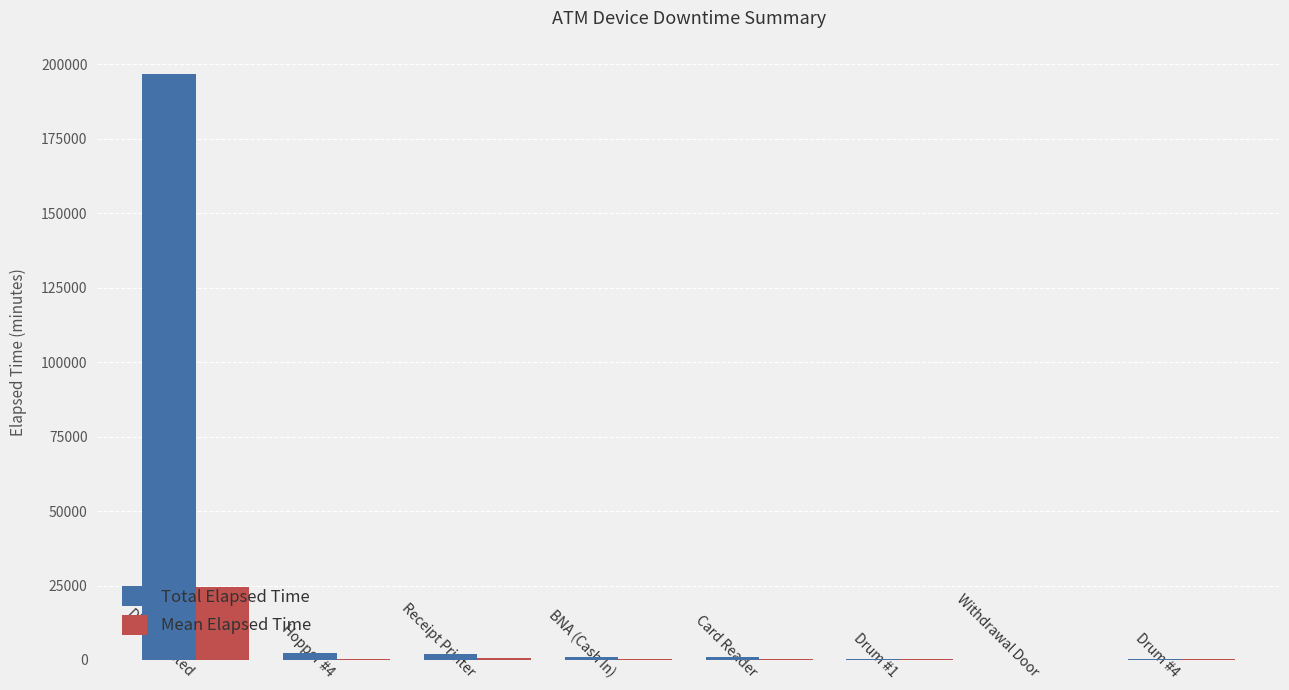

At which label does Total Elapsed Time first exceed 960?

Disconnected